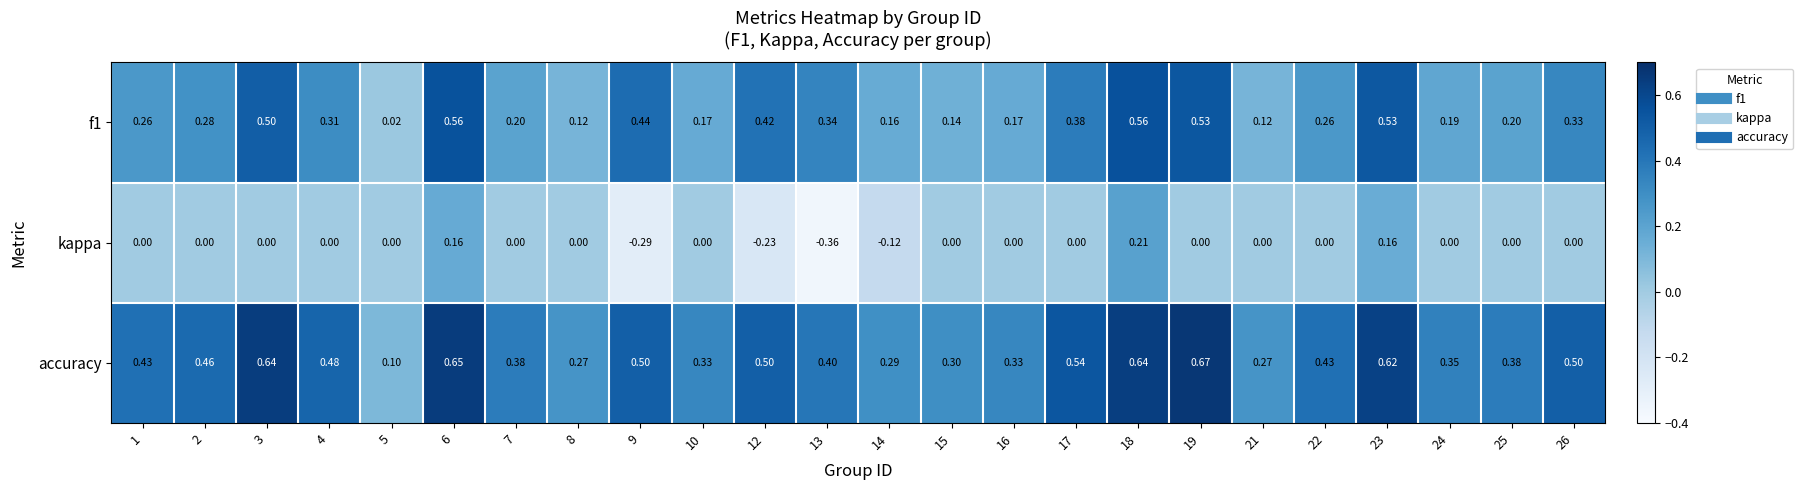

Which series has the largest total across all categories?

accuracy